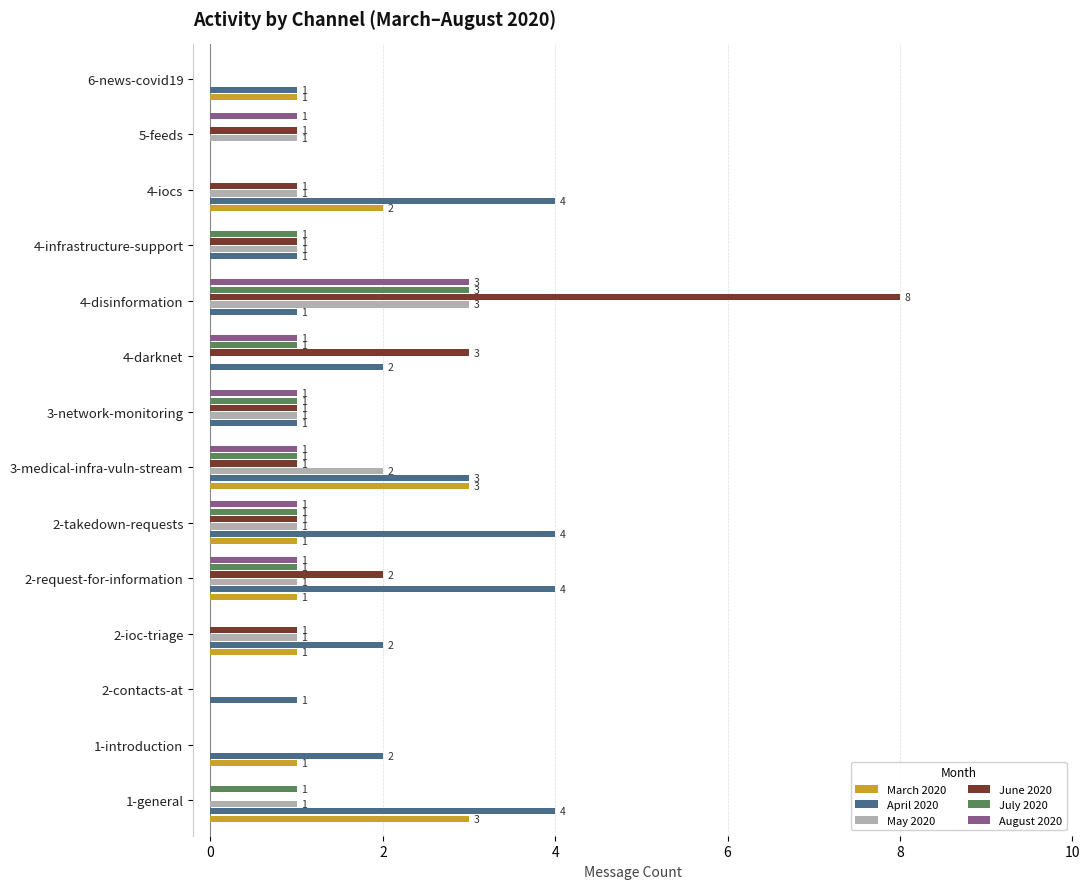

How many distinct data groups are displayed?

6